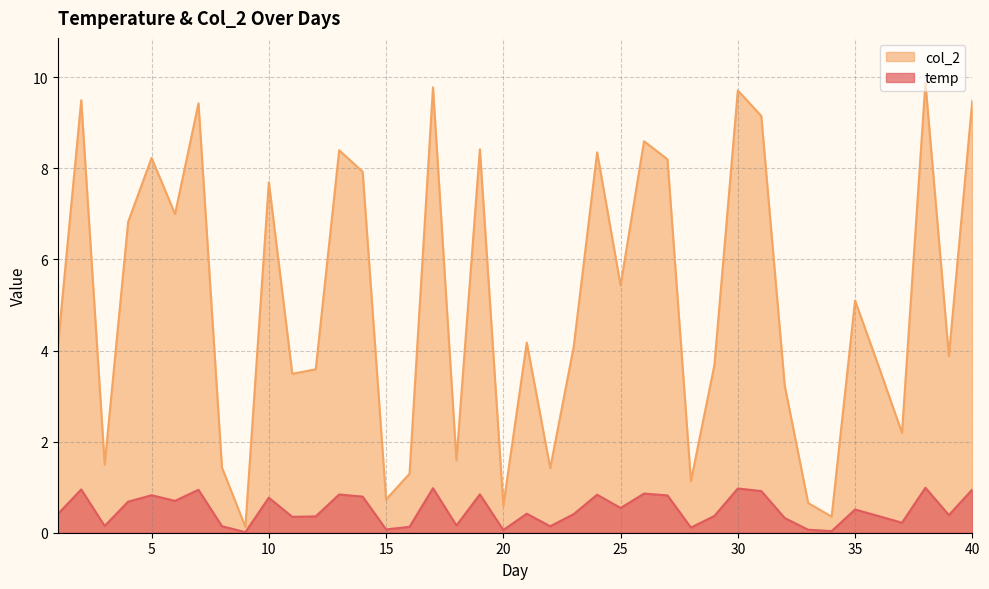

Rank the series by their average value, from lowest to highest.

temp, col_2